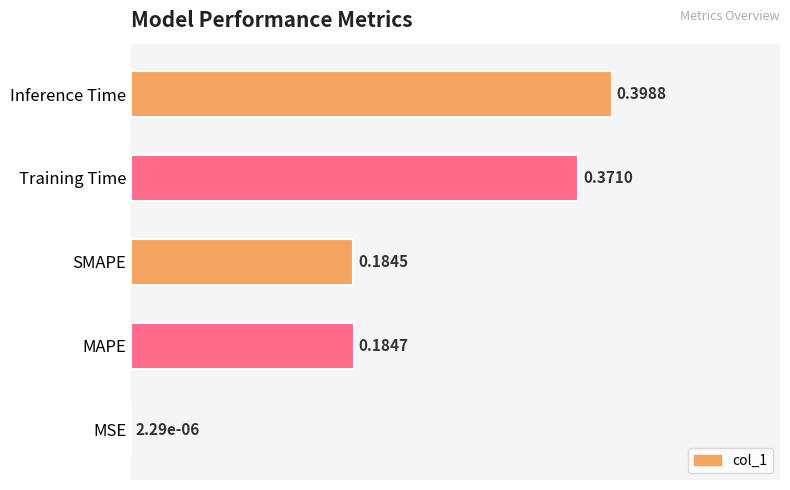

How many data points does each series have?

5